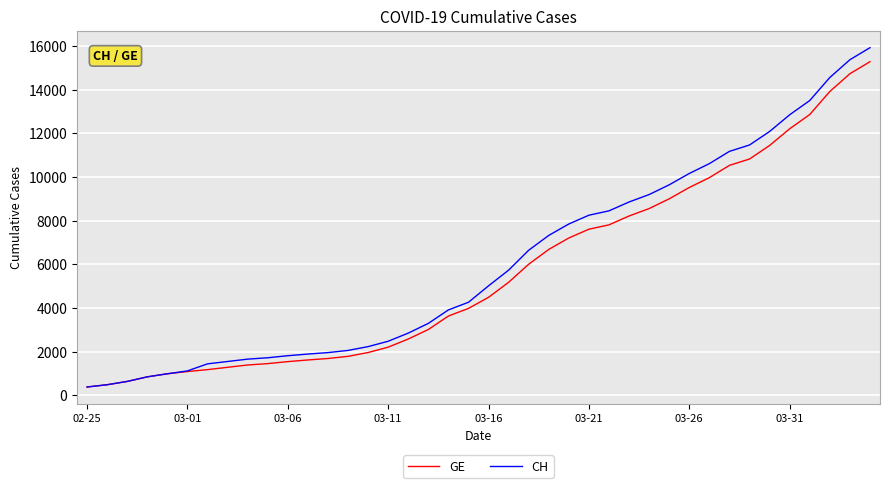

Which series has the largest range (max minus min)?

CH